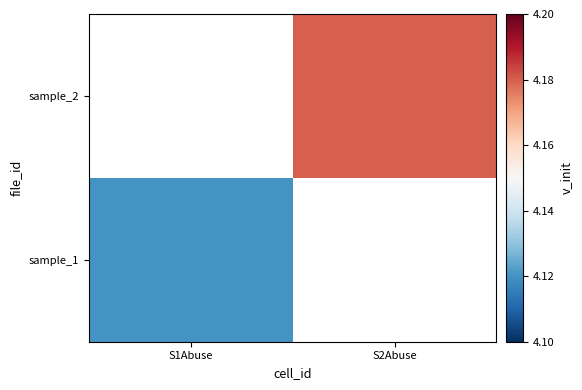

The value of sample_1 at S2Abuse is -2.0. True or false?

False